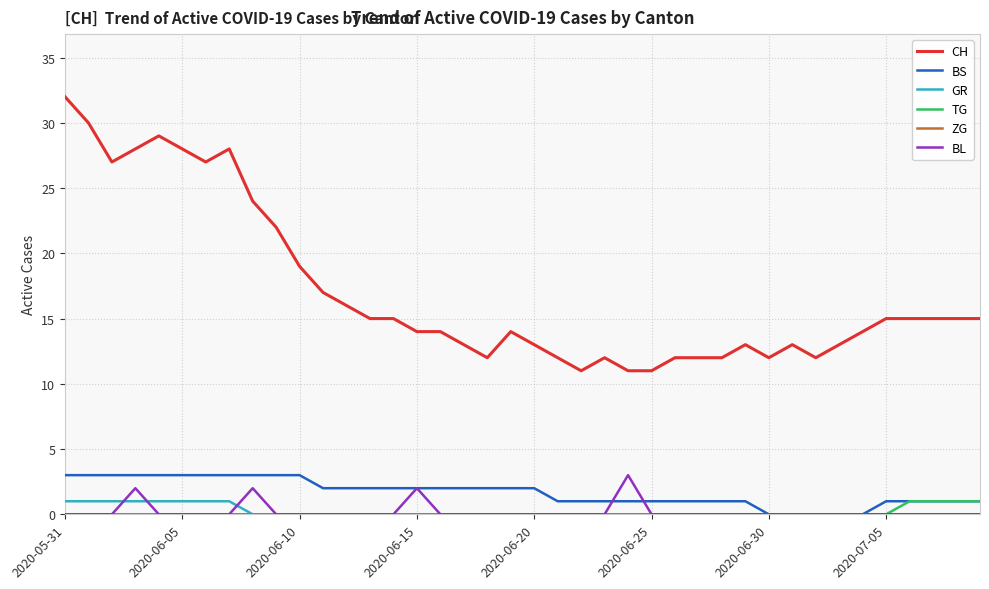

Which series has the largest total across all categories?

CH